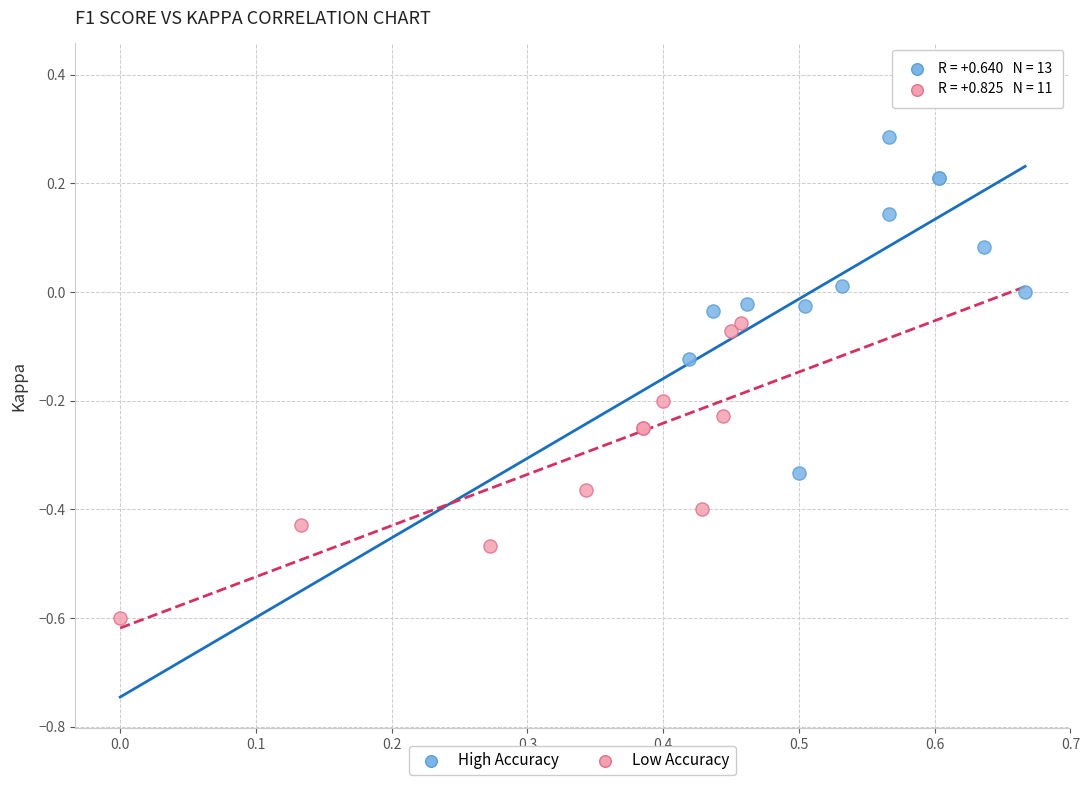

What are all the series names shown in the legend?

High Accuracy, Low Accuracy